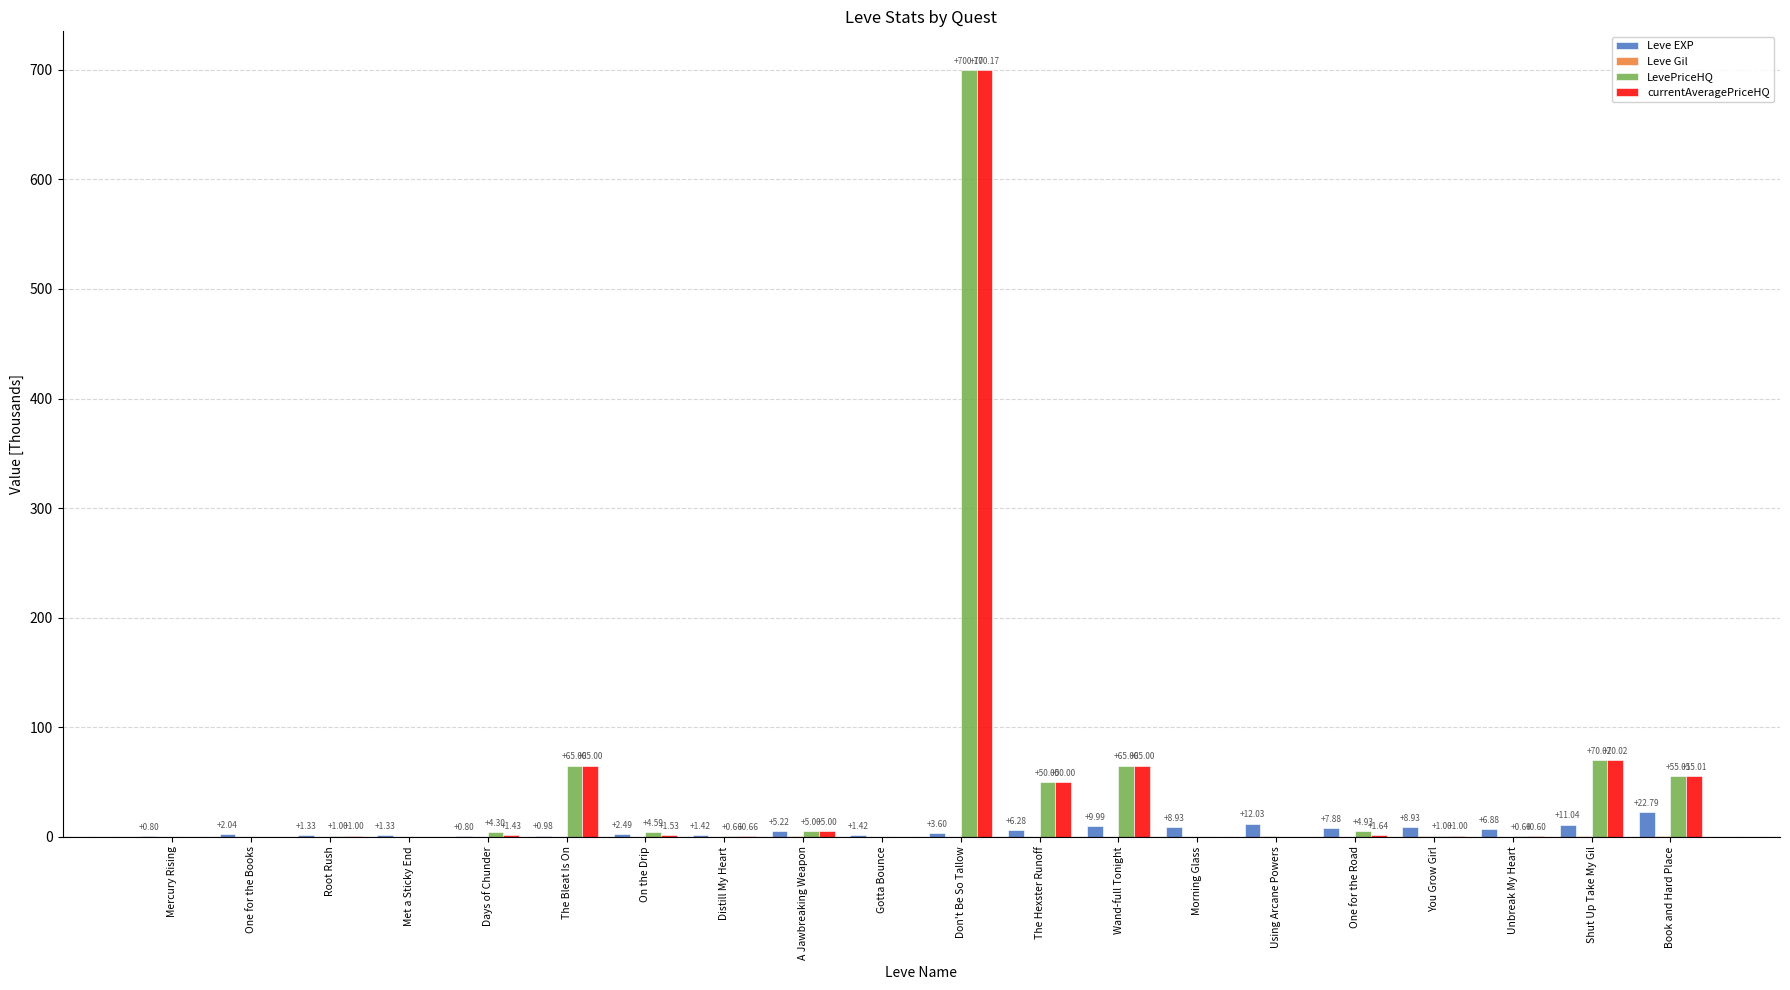

Which series changed the most between Met a Sticky End and One for the Road?

Leve EXP